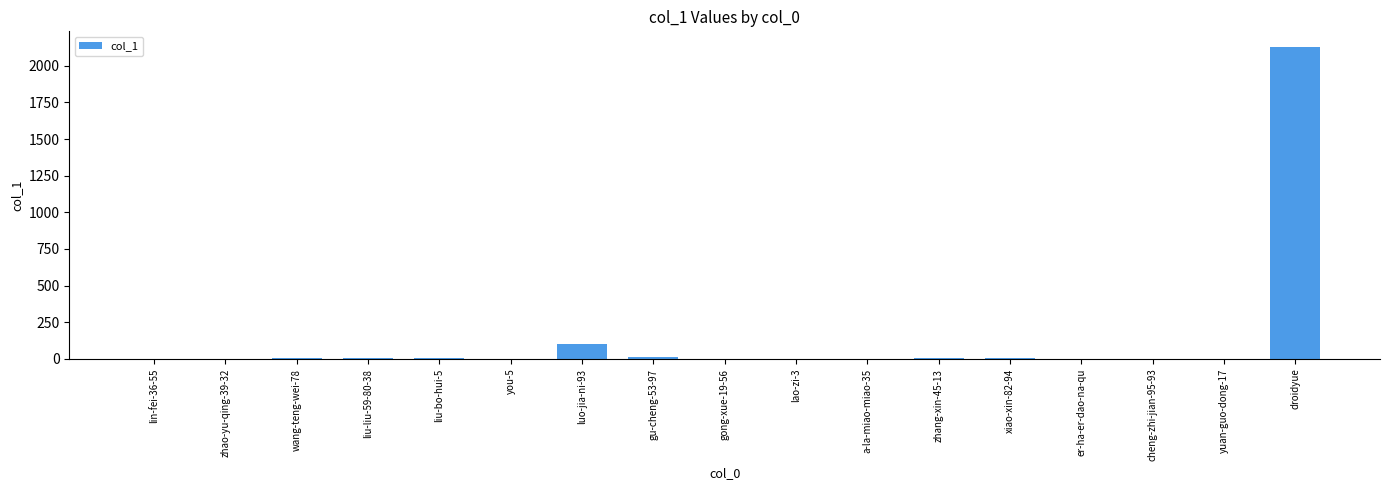

What is the maximum value shown in the chart?

2129